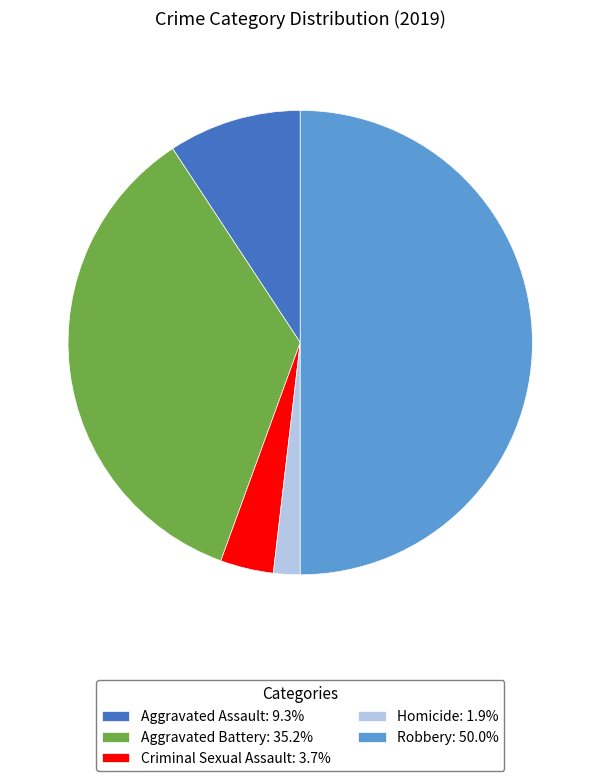

Does Criminal Sexual Assault represent more than half of the total?

No